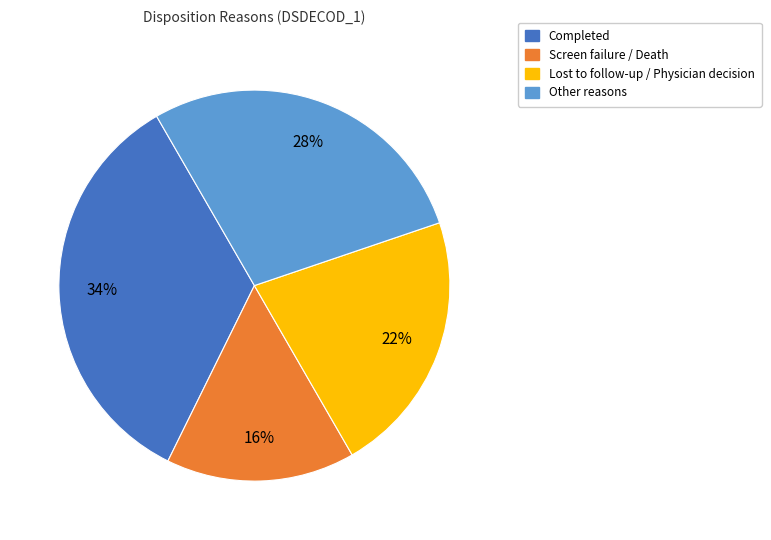

To the nearest percent, what is the average slice percentage?

25%